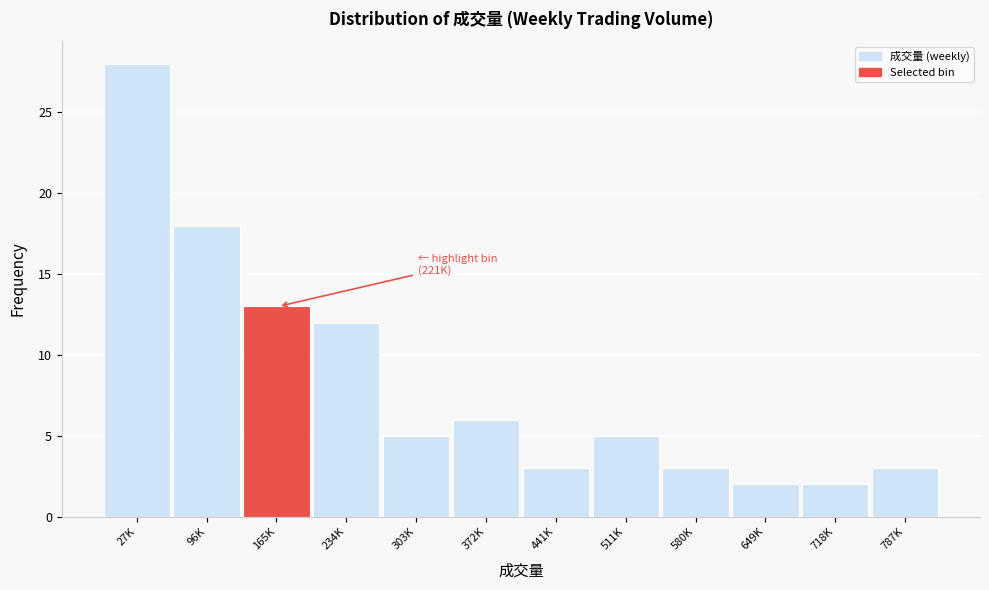

Reading left to right, transcribe all the data shown in this chart.

27K=28	96K=18	165K=13	234K=12	303K=5	372K=6	441K=3	511K=5	580K=3	649K=2	718K=2	787K=3